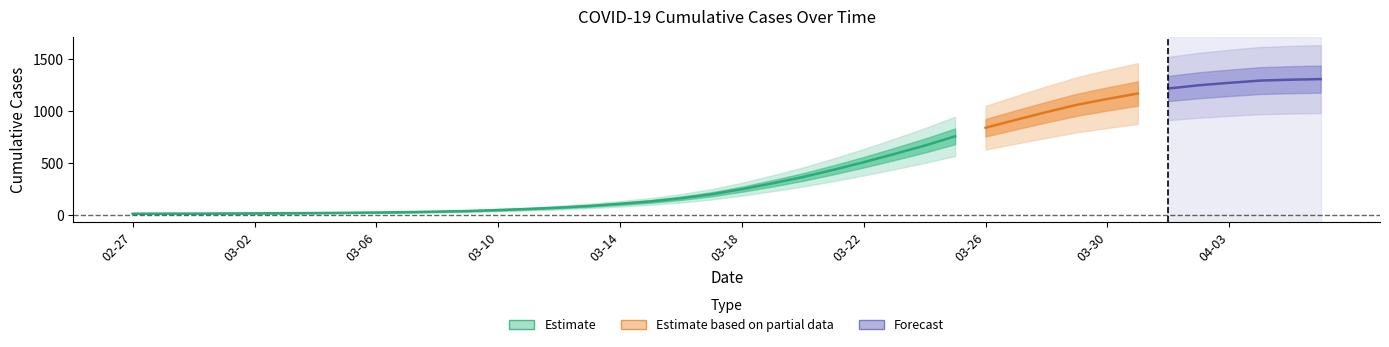

Which category has the highest value across all series?

2020-04-06